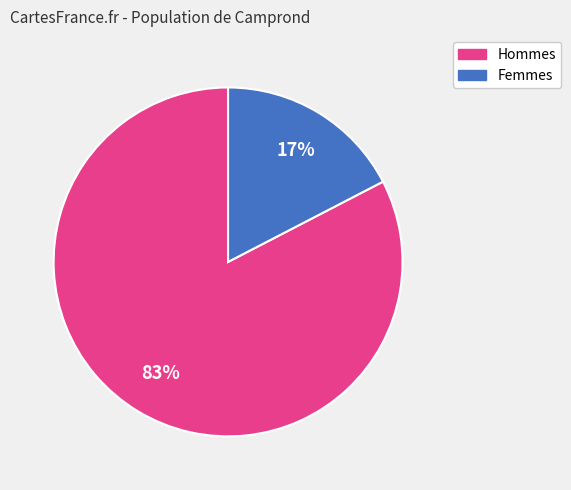

Is it true that Hommes is 83% of the pie?

True